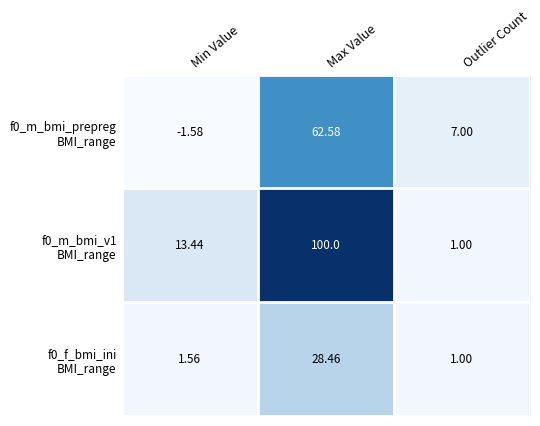

What is the difference between the highest and lowest values at Min Value?

15.0